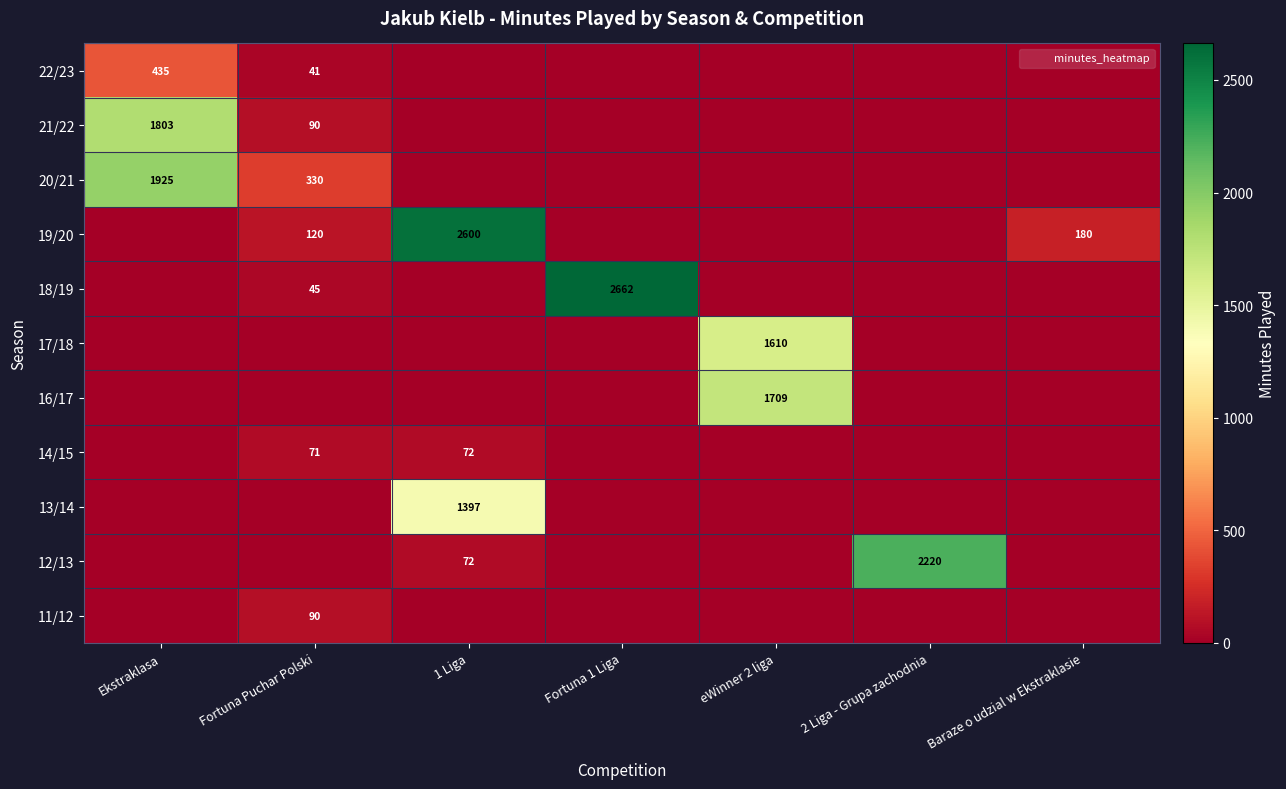

Where is 18/19 nearest to the value 1331?

Fortuna Puchar Polski